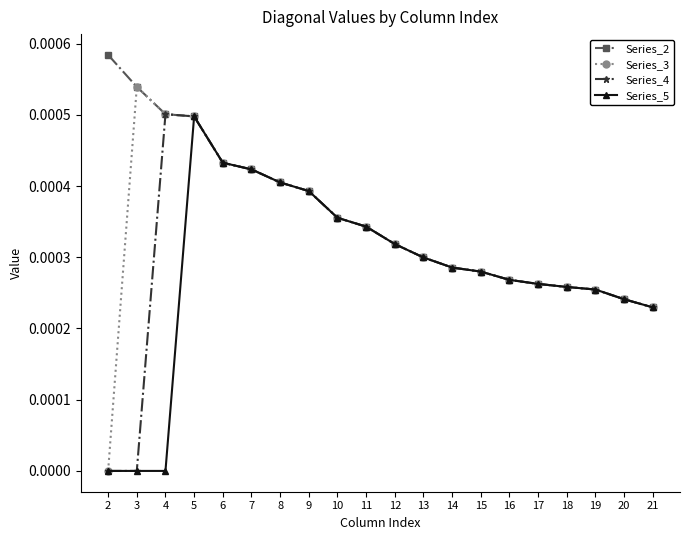

At which category is the sum across all series the highest?

5